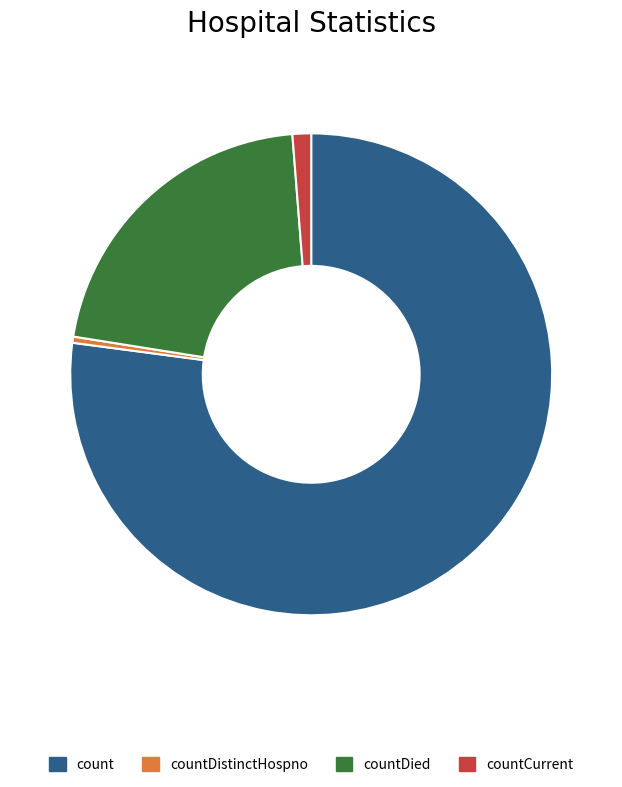

Count the number of slices in the pie.

4